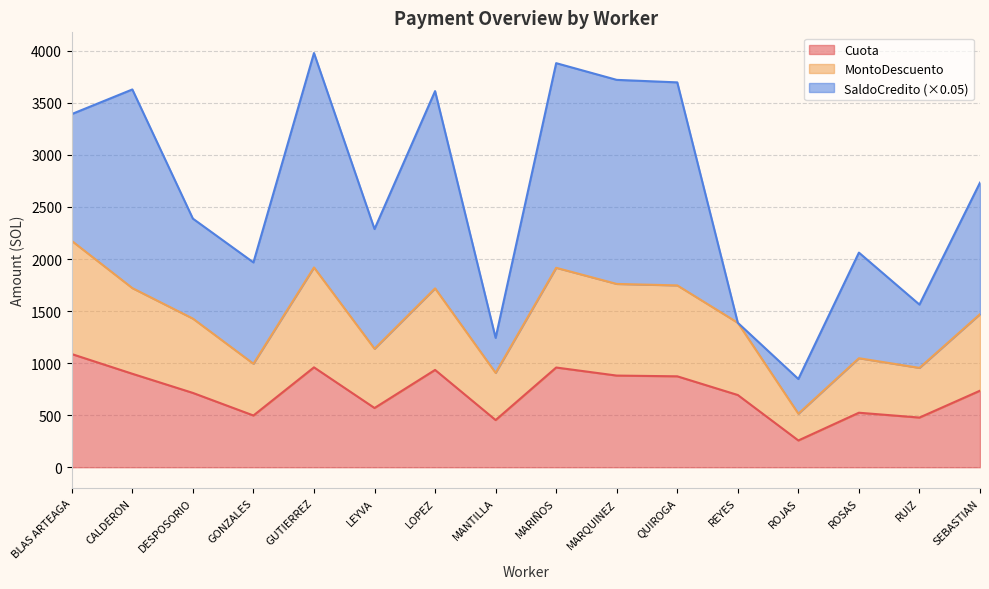

How many data points in MontoDescuento are above 1470?

8